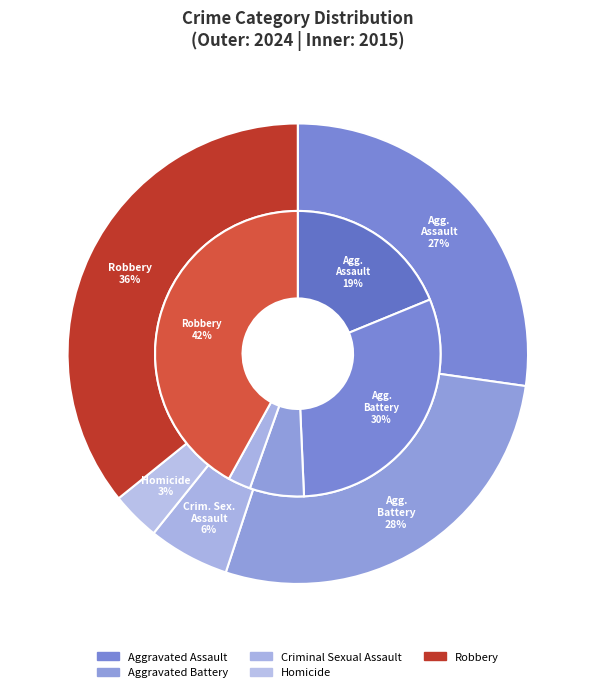

Does values_2024 account for over 50% of the chart?

No